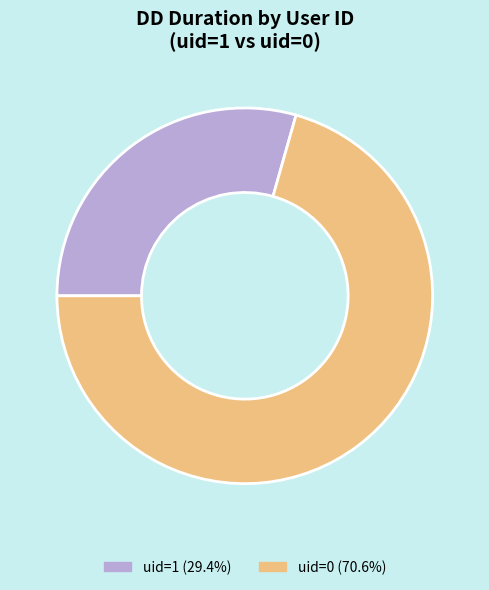

Does uid=1 (29.4%) represent more than half of the total?

No